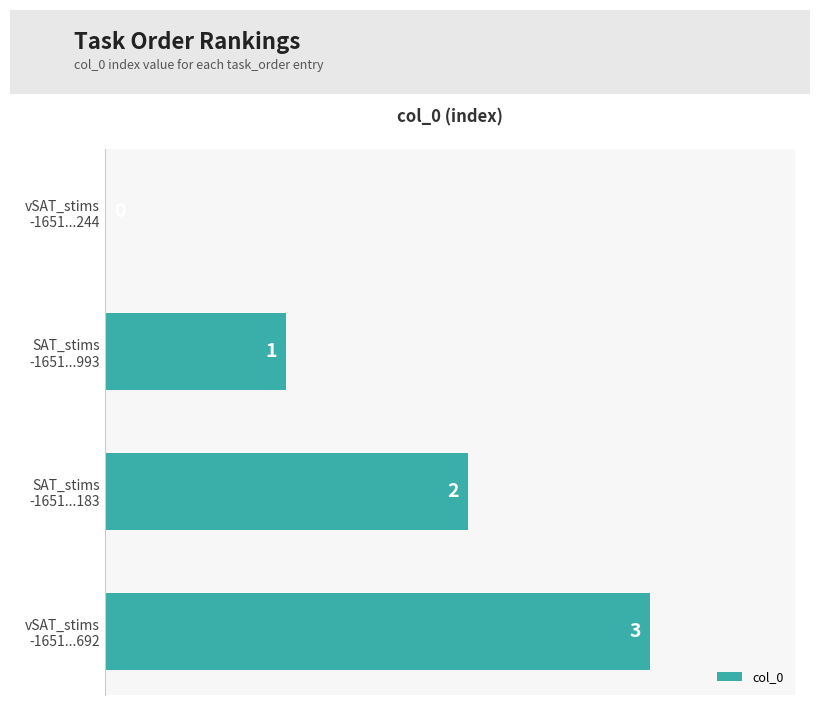

How many values are between 1 and 3?

3